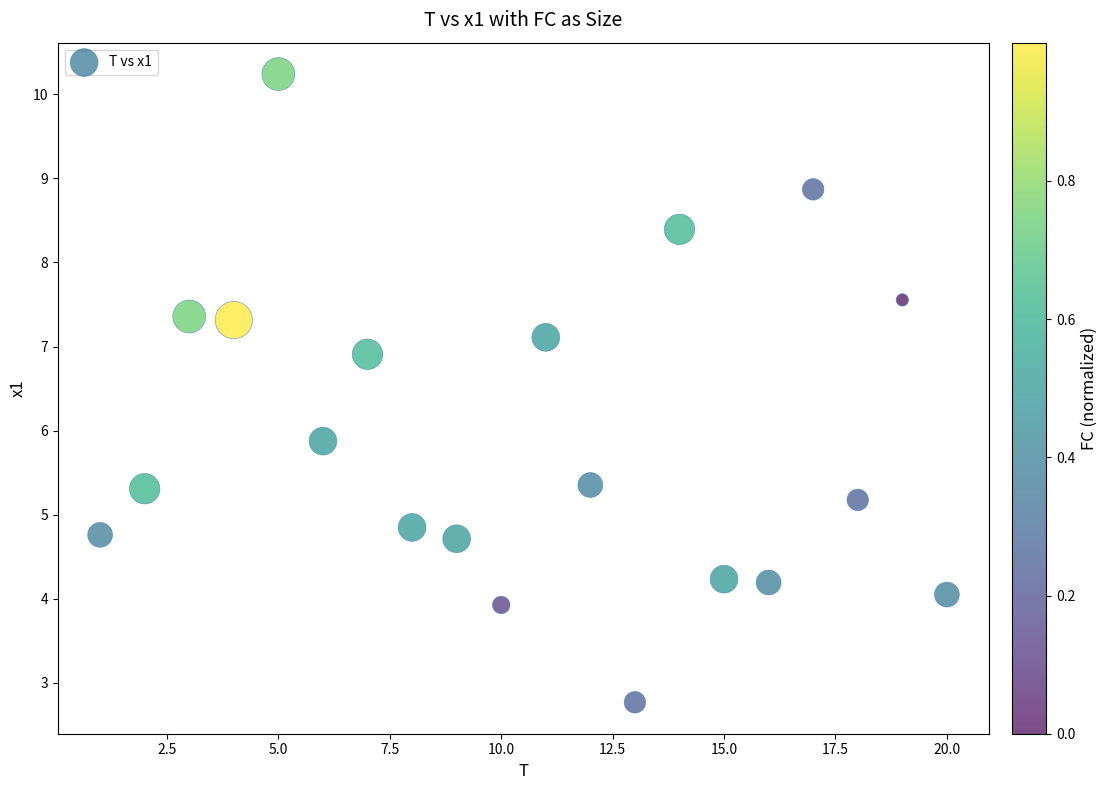

What is the range of Y values (max minus min)?

7.5